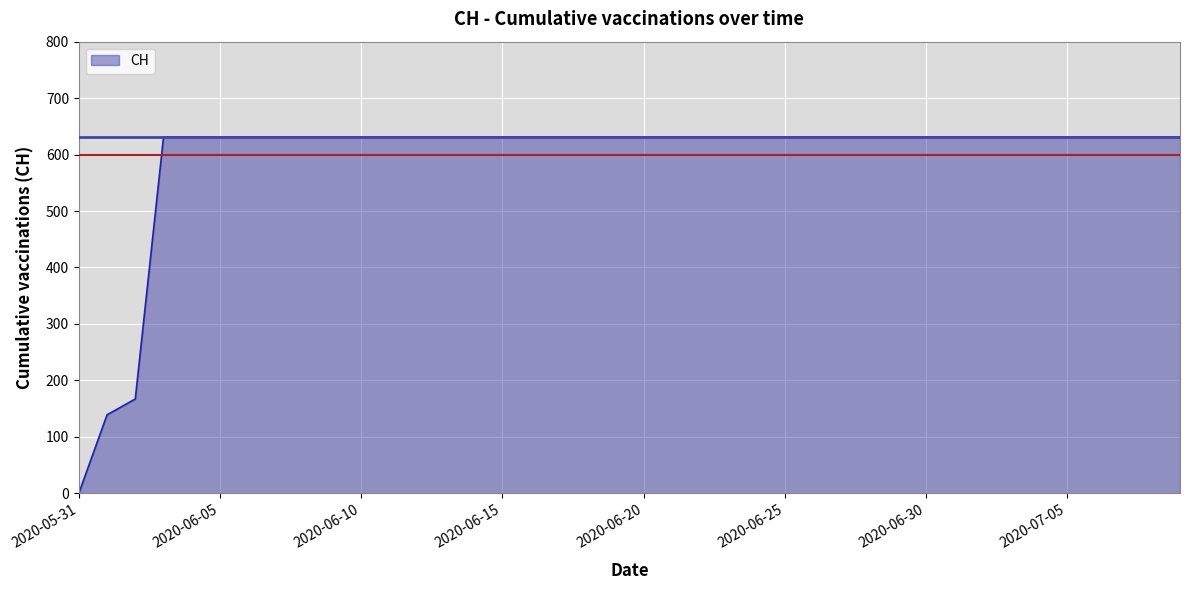

Does the chart display data point markers on the line(s)?

No